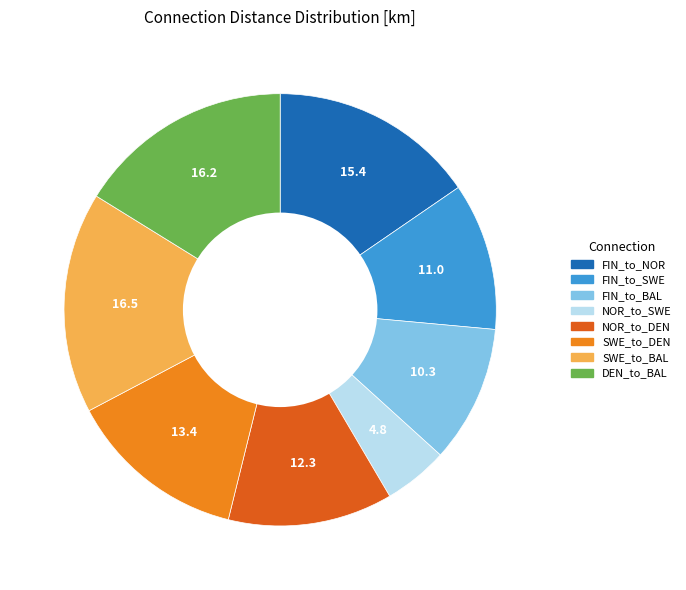

How many slices are in this pie chart?

8